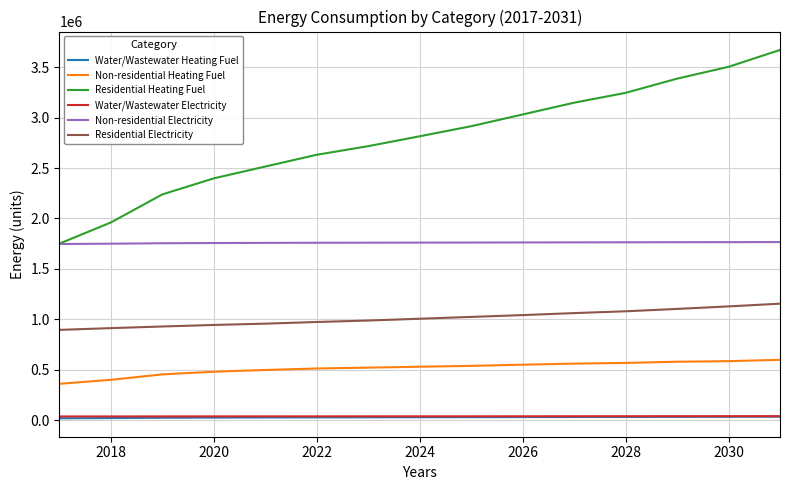

True or false: Non-residential Heating Fuel and Water/Wastewater Electricity intersect in this chart.

False